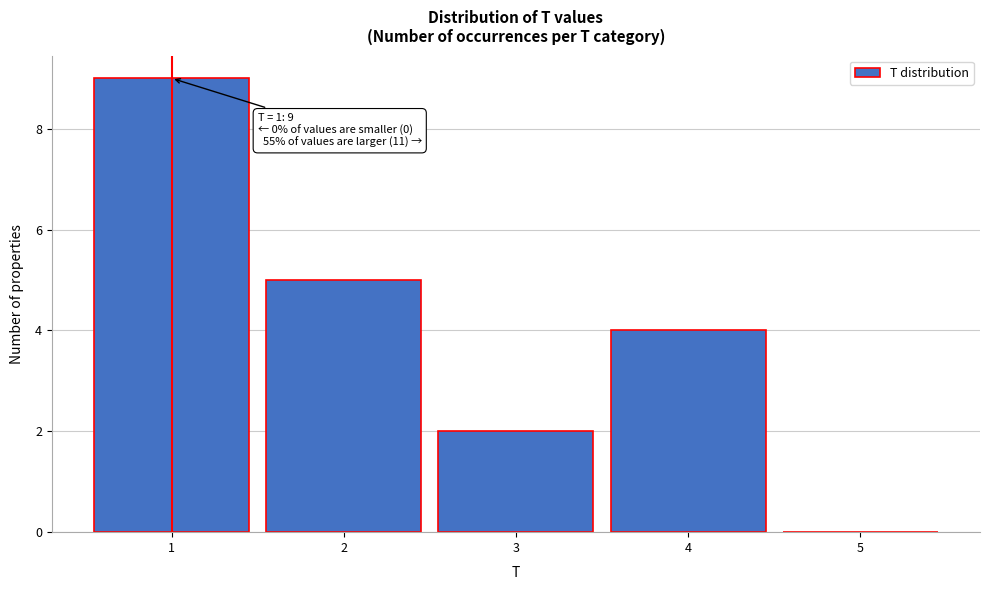

Which range on the x-axis has the tallest bar?

0.5 to 1.5